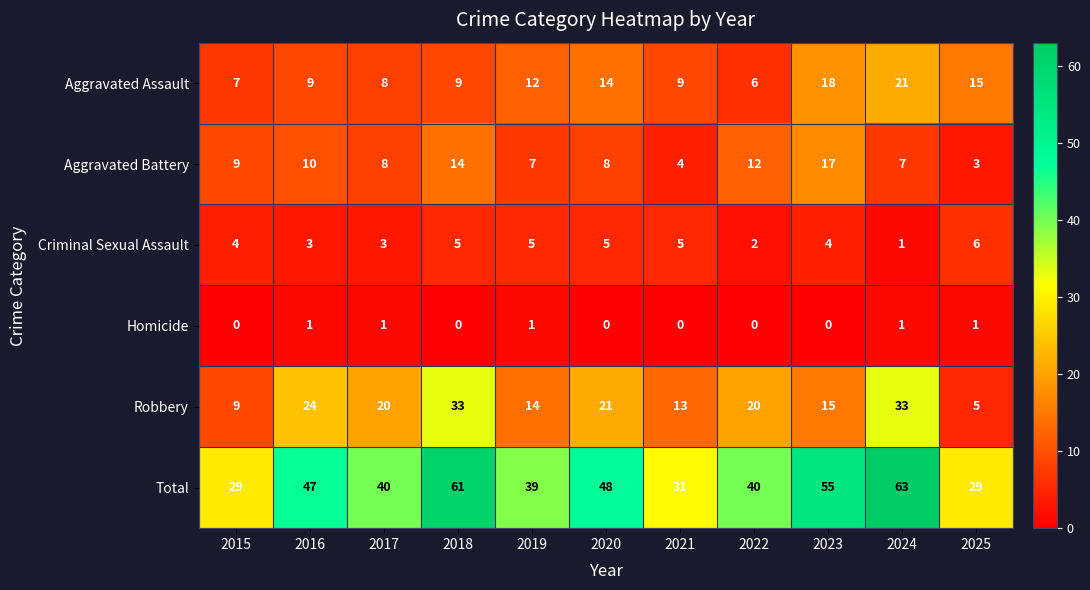

At how many categories does at least one series exceed 12?

11